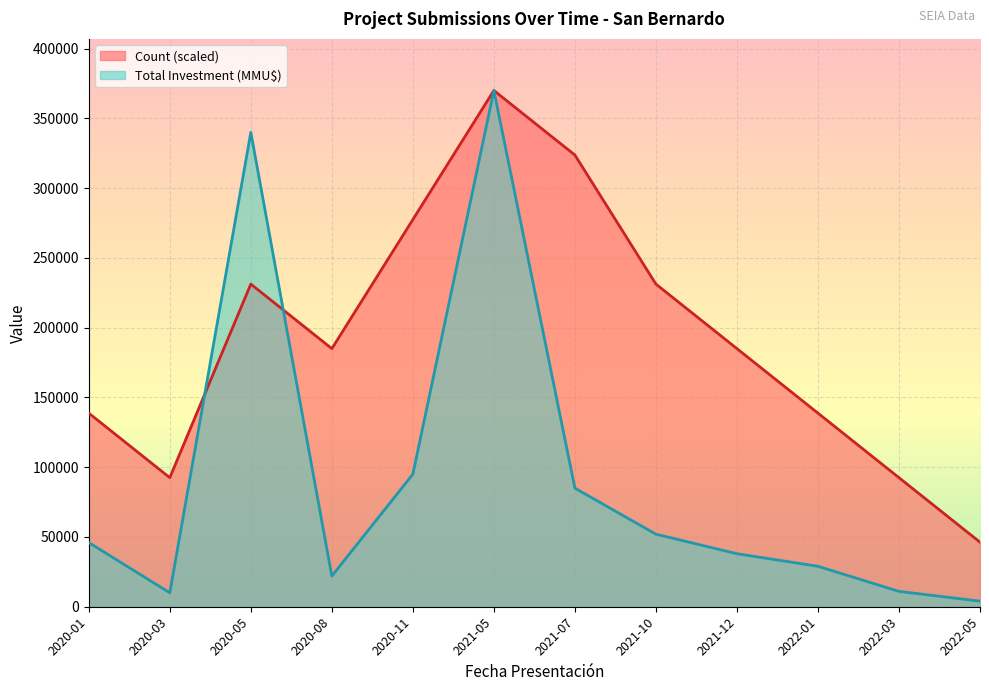

What is the difference between the second highest and second lowest values in the Count series?

231250